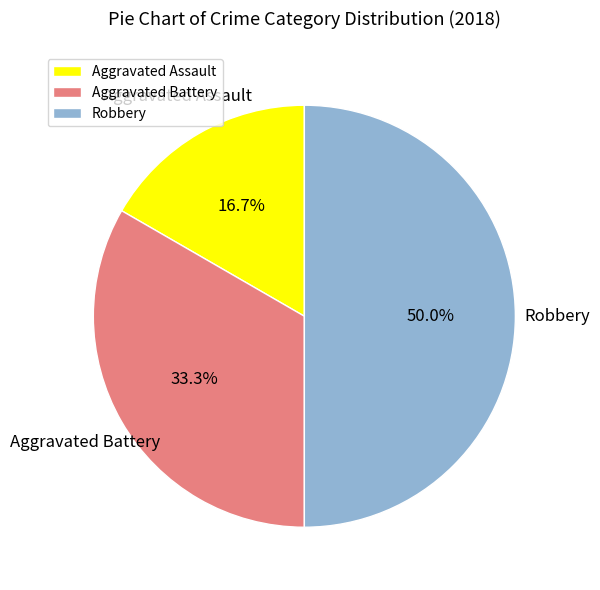

Is it true that Aggravated Assault is 17% of the pie?

True